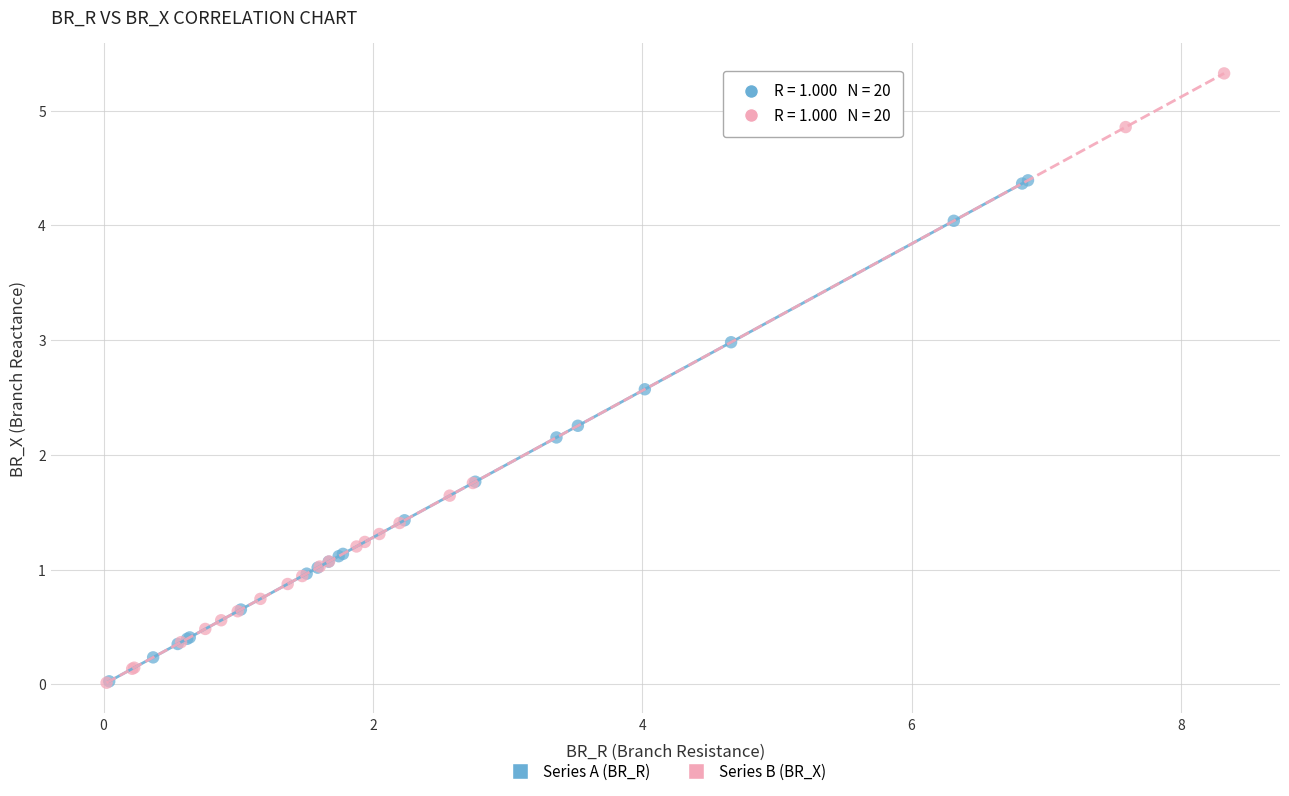

Which series reaches the maximum Y coordinate?

Series B (BR_X)